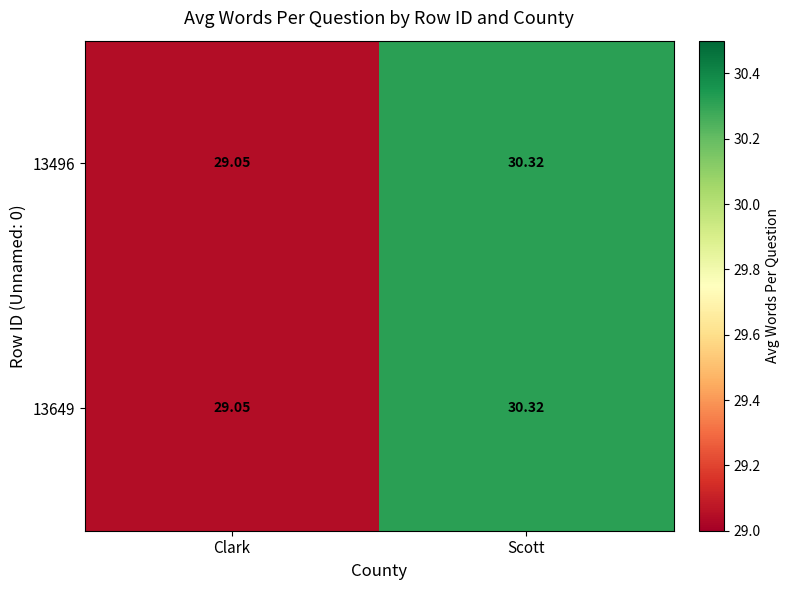

Which category has the highest value across all series?

Scott